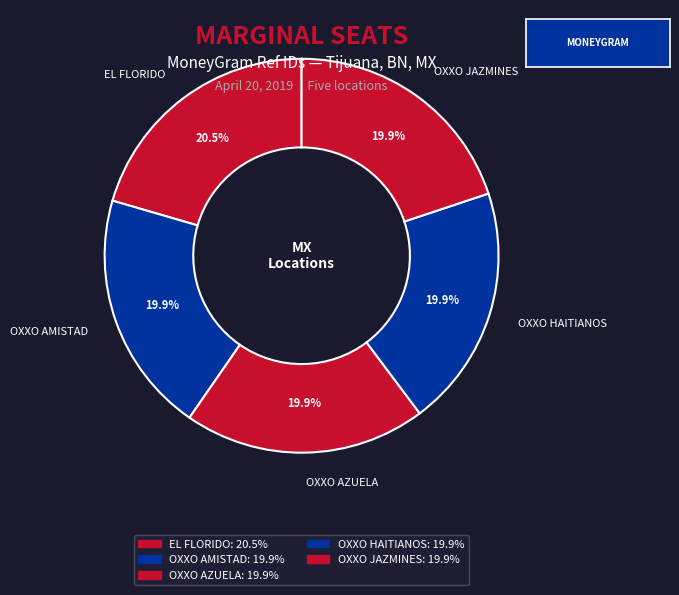

What portion of the pie excludes OXXO JAZMINES?

80.1%